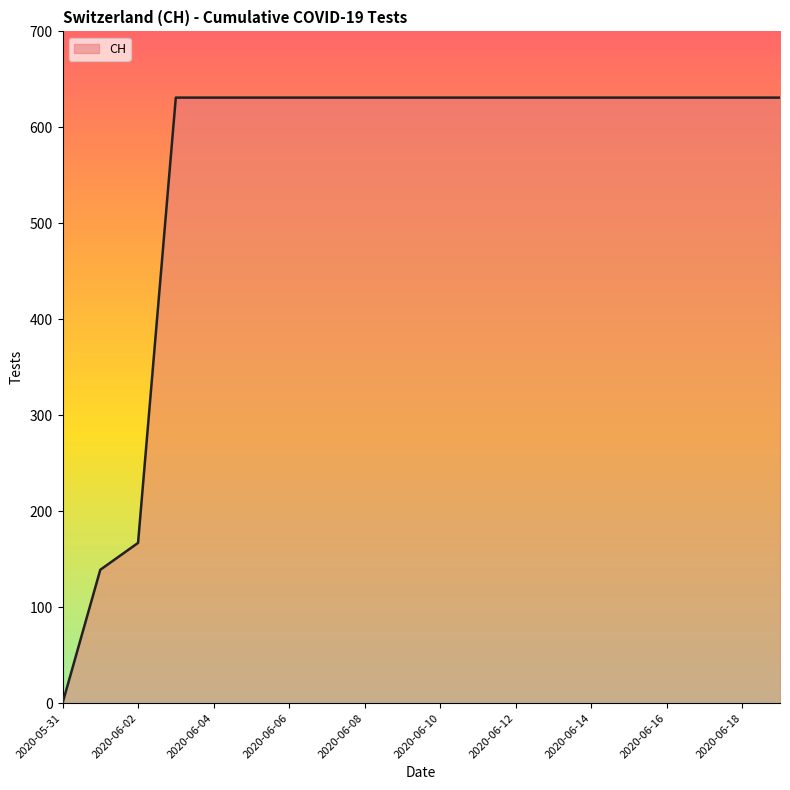

What is the difference between the maximum and minimum values?

631